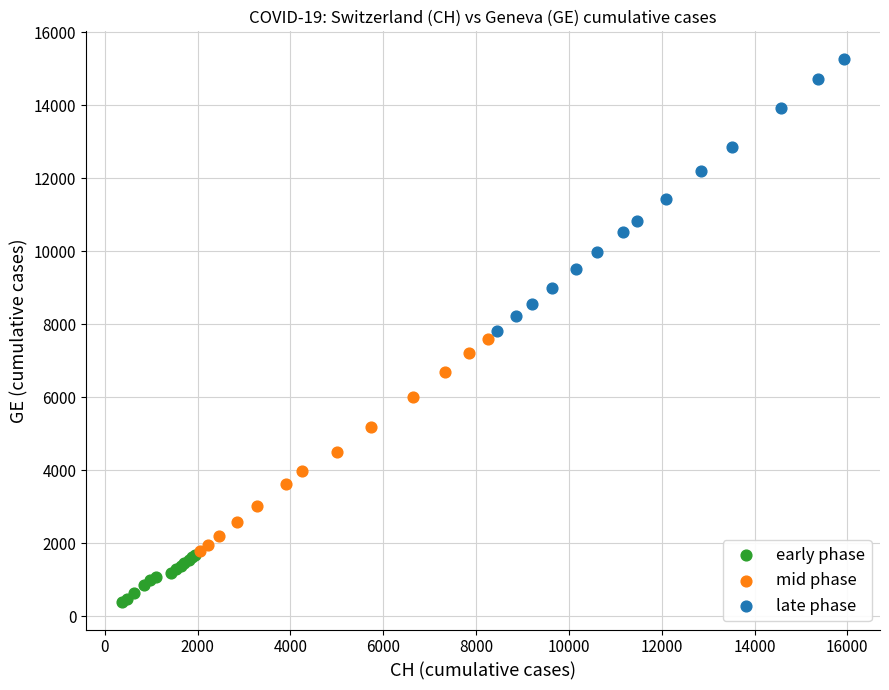

What are all the series names shown in the legend?

early phase, mid phase, late phase